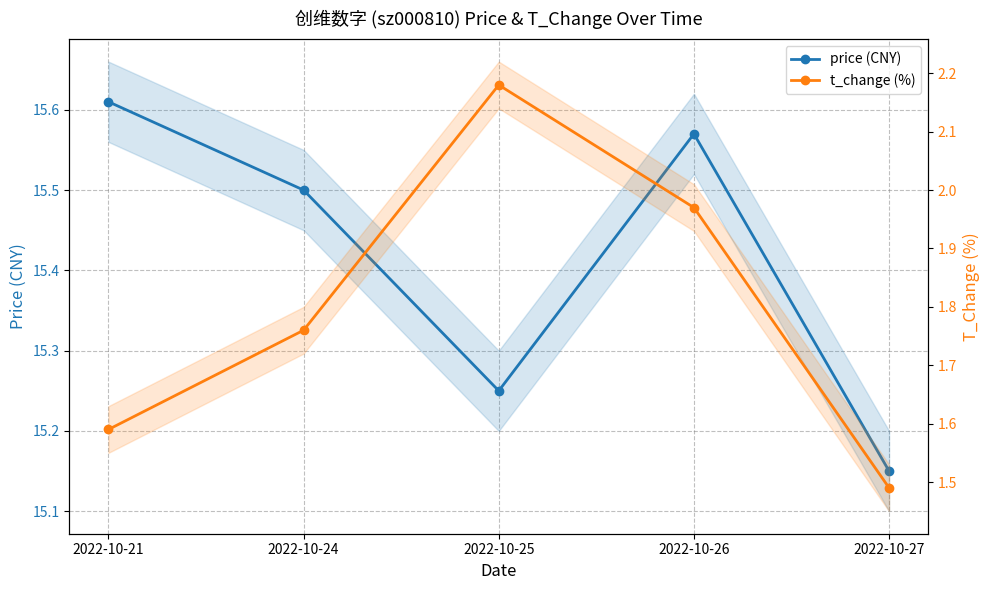

Which category has the highest value across all series?

2022-10-21